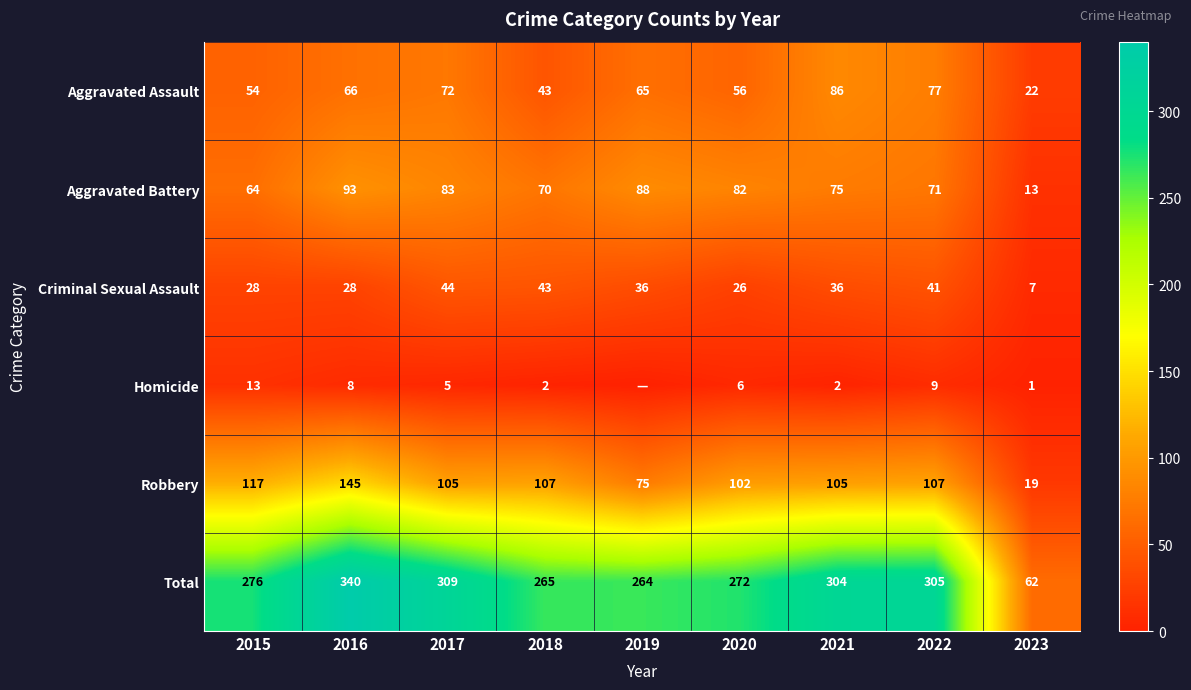

True or false: Criminal Sexual Assault has a value of 43 at 2018.

True